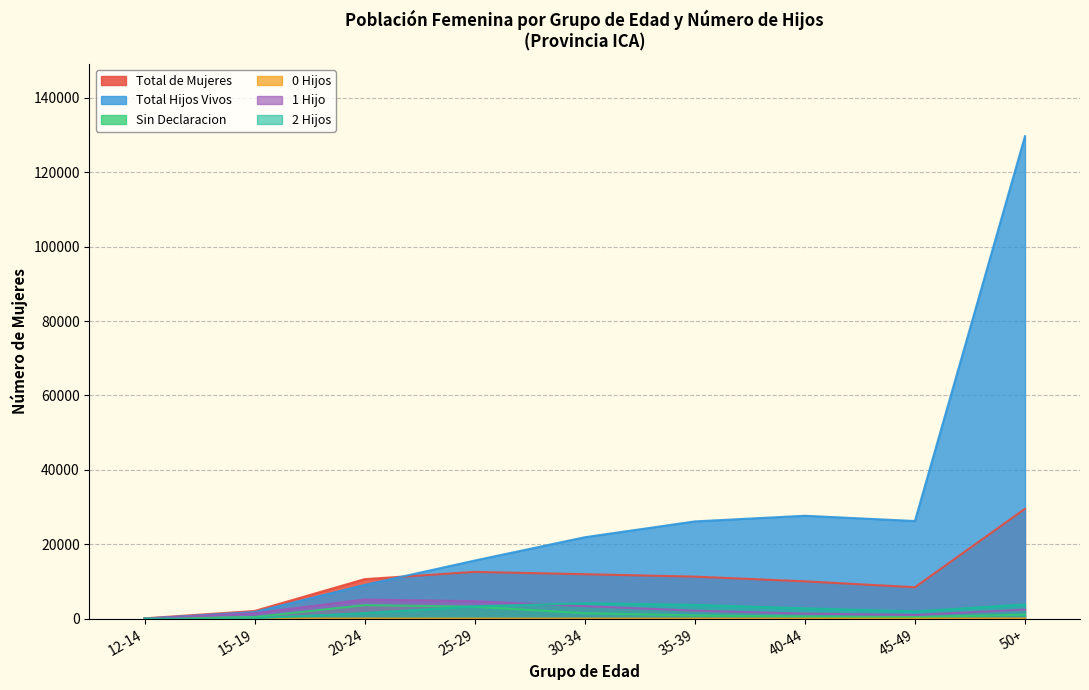

What is the smallest value displayed?

3